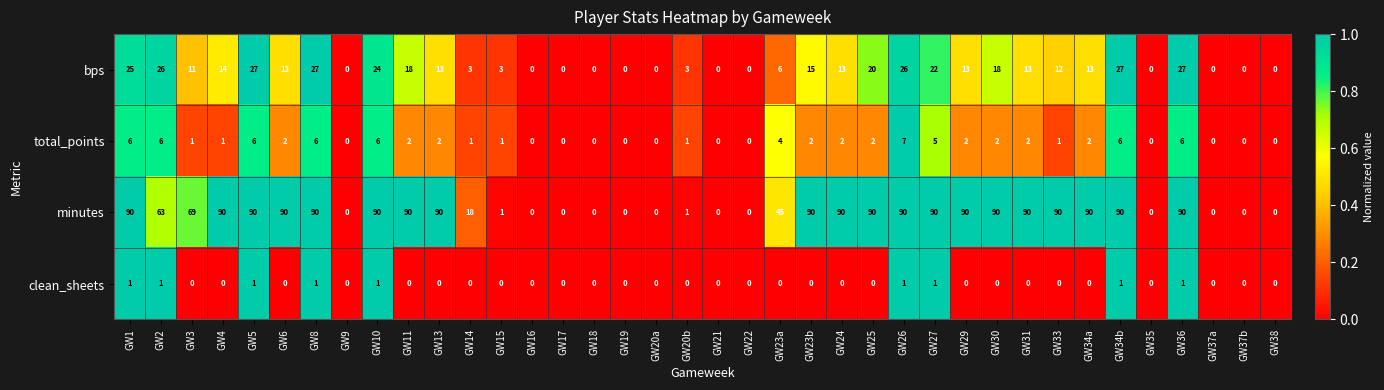

Rank the series at GW3 from highest to lowest value.

minutes, bps, total_points, clean_sheets